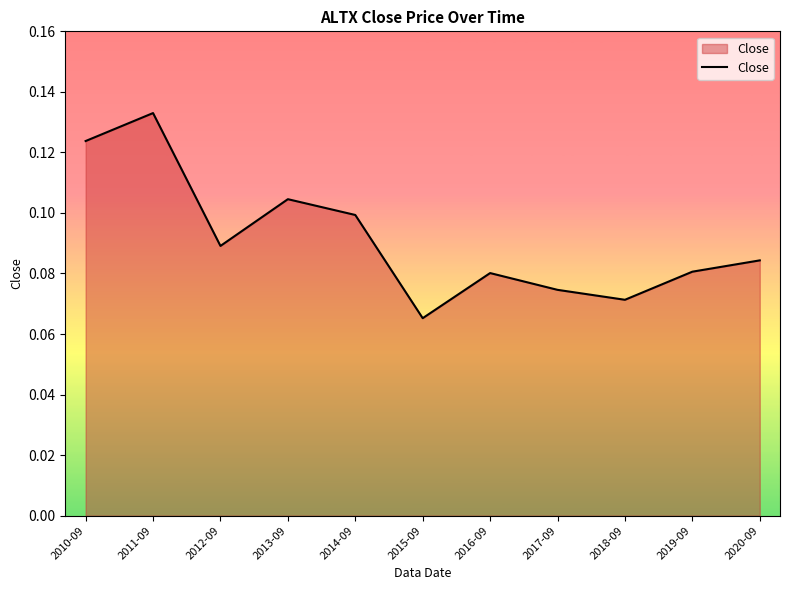

What position from the right is 2011-09?

10